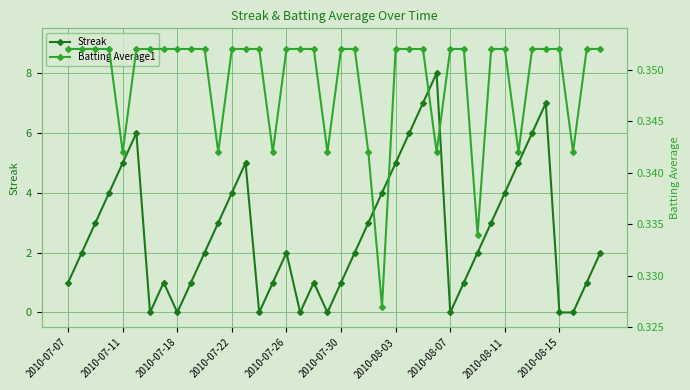

How many interior local peaks does the Streak series have?

7